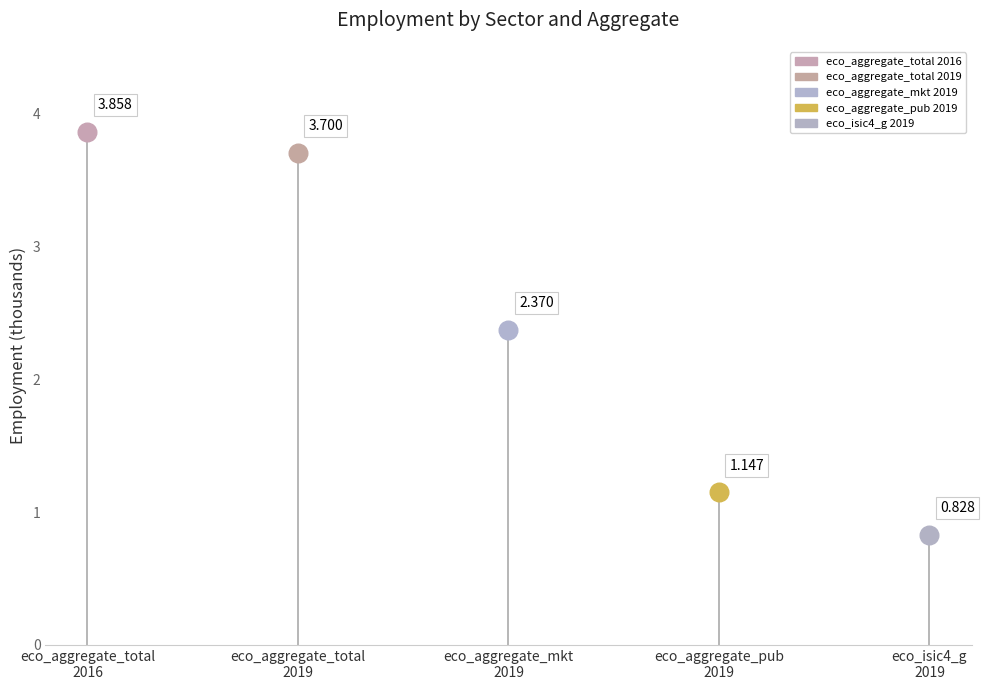

What are all the series names shown in the legend?

eco_aggregate_total 2016, eco_aggregate_total 2019, eco_aggregate_mkt 2019, eco_aggregate_pub 2019, eco_isic4_g 2019